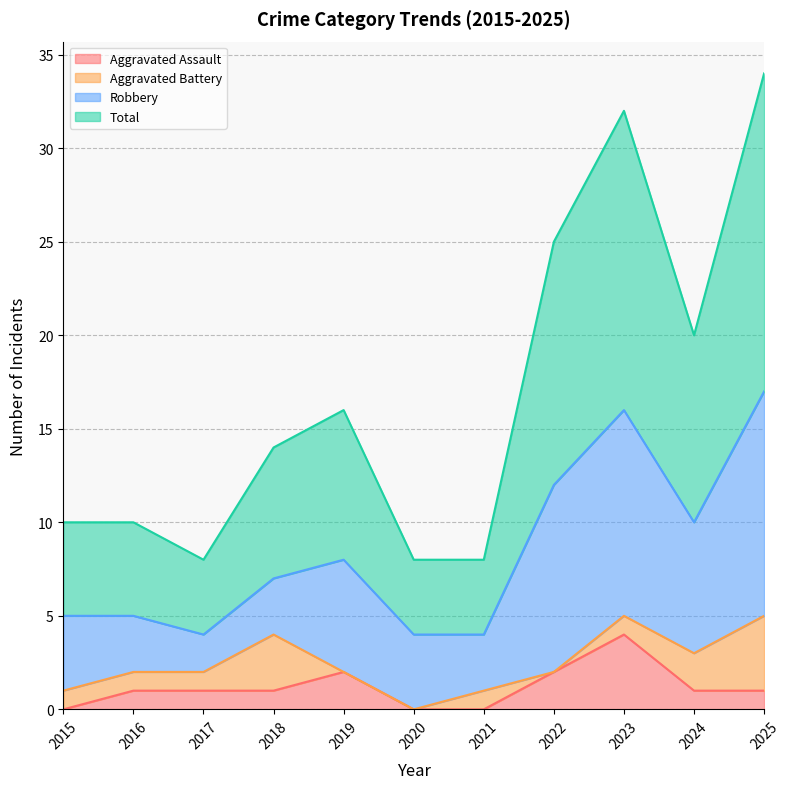

True or false: Aggravated Assault has a value of -3 at 2021.

False